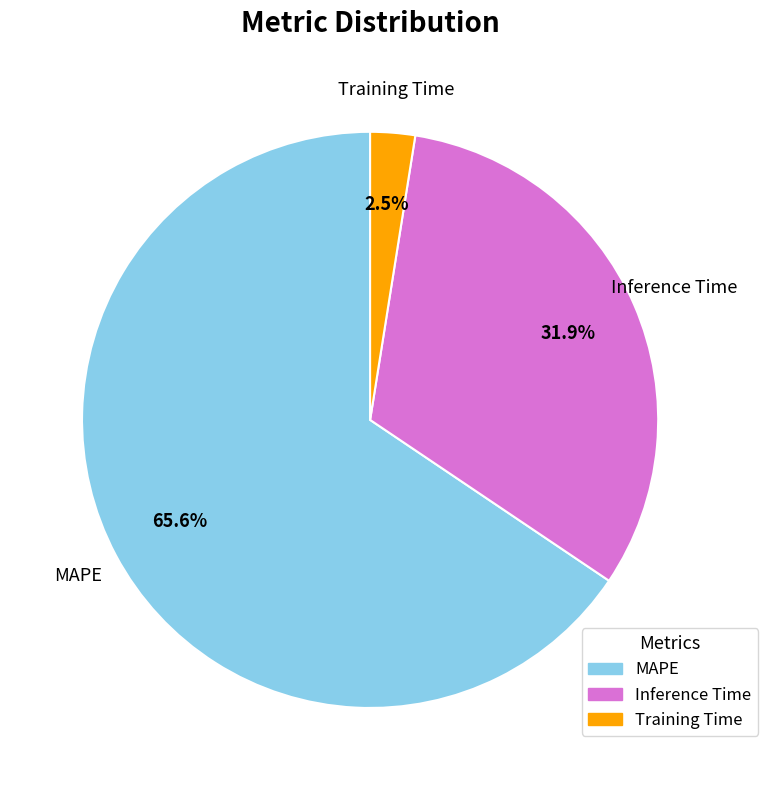

How much of the chart is everything except MAPE?

34.4%